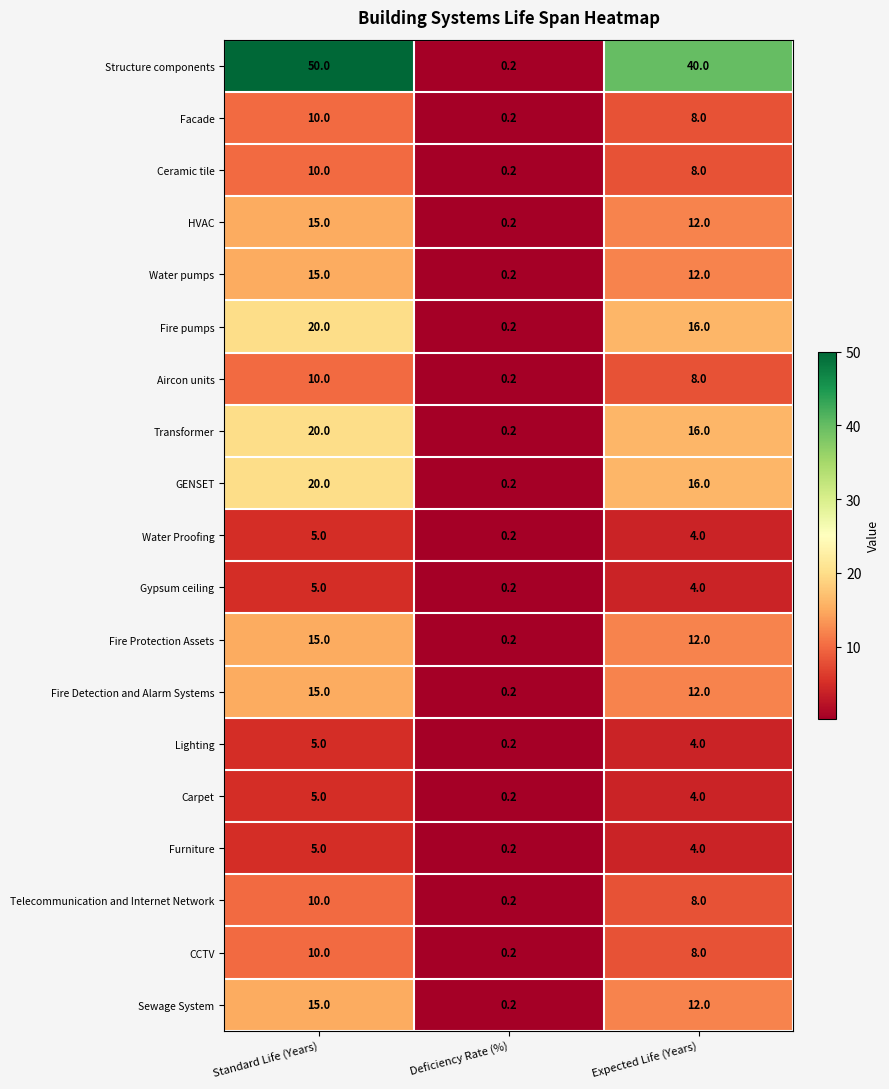

Read the HVAC value at Standard Life (Years).

15.0